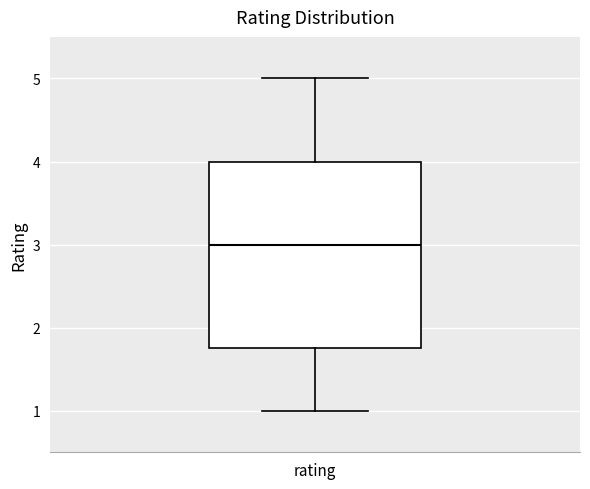

Transcribe this box plot: give where the median line is, the range the box spans, and where the two whiskers end, as read against the y-axis. The values are not printed on the chart, so give them approximately, as read against the axis.

median 3.0, box 1.8 to 4.0, whiskers 1.0 to 5.0